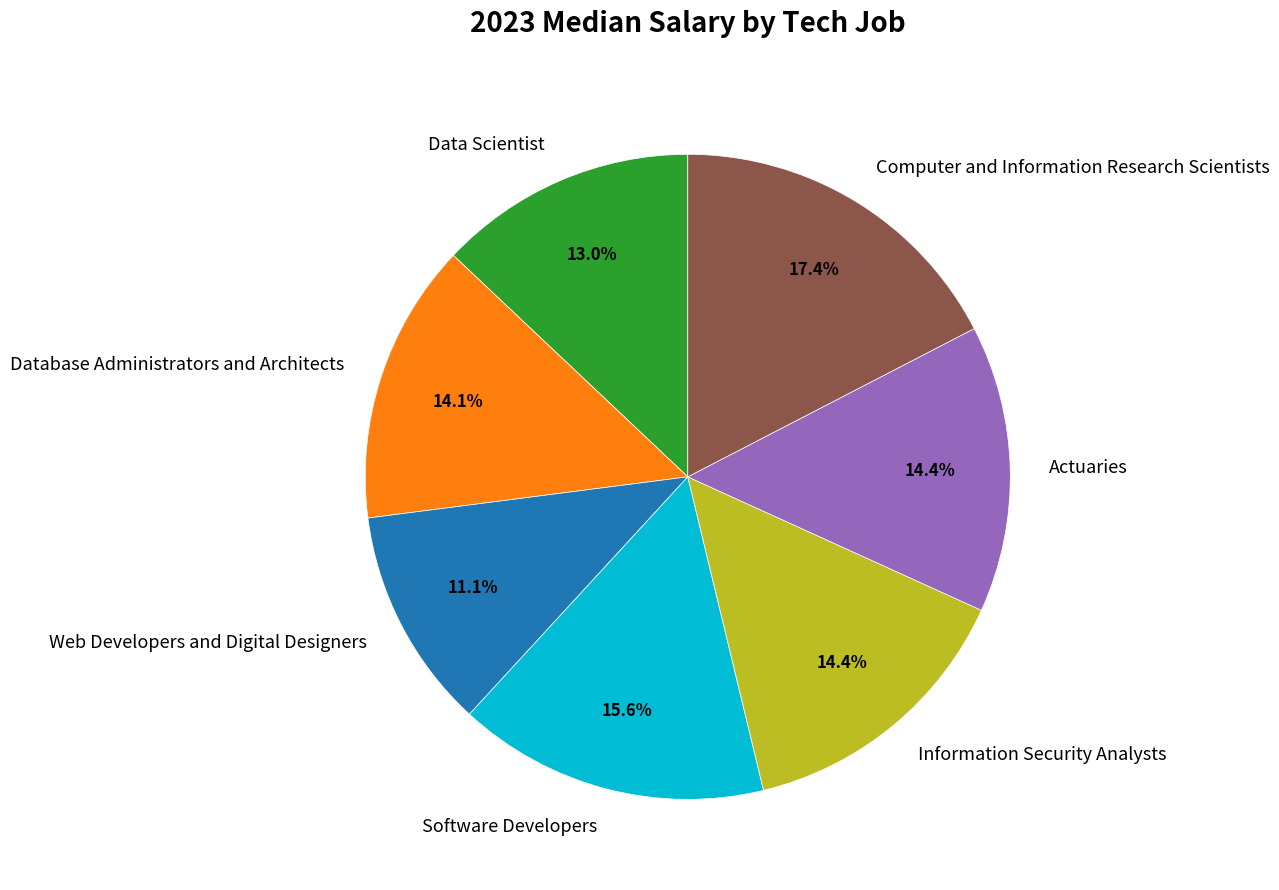

What is the smallest slice in the pie chart?

Web Developers and Digital Designers